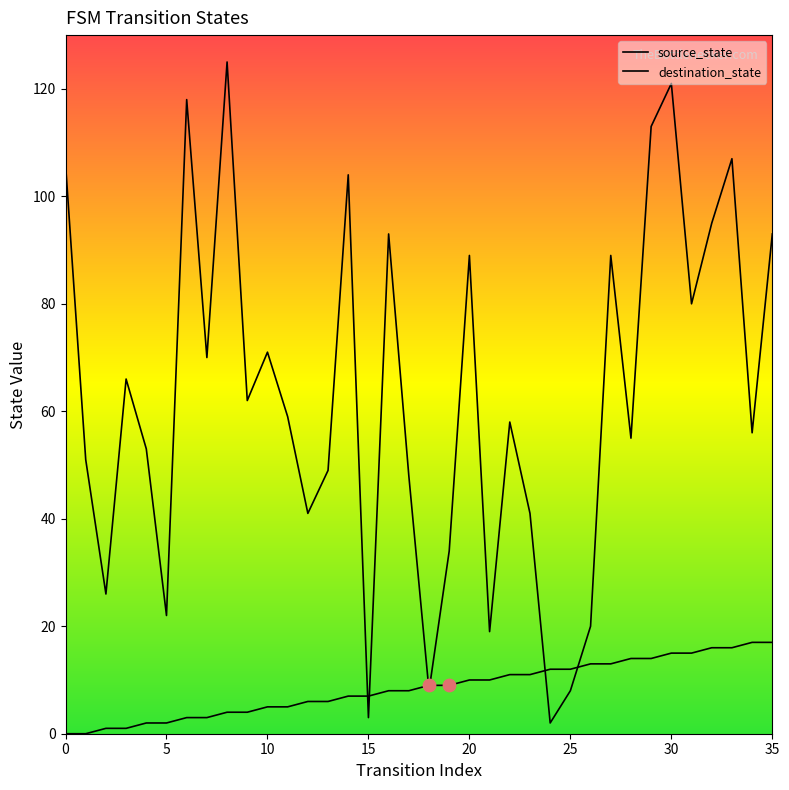

Which series reaches the maximum Y coordinate?

destination_state